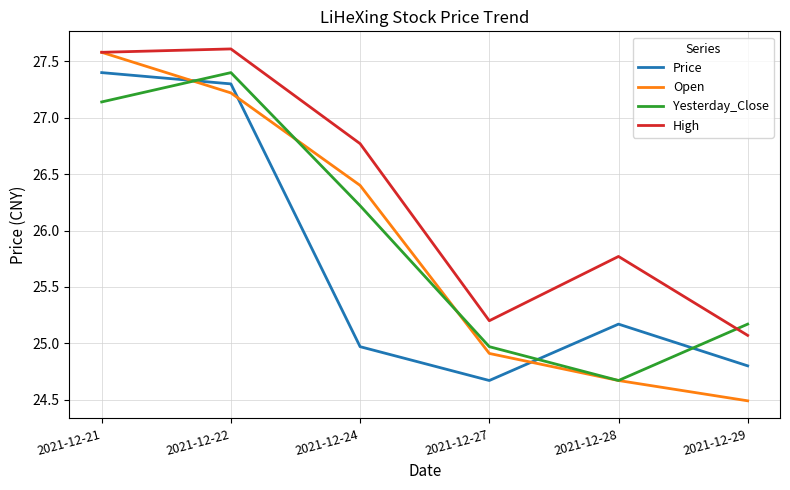

Read the Open value at 2021-12-27.

24.9